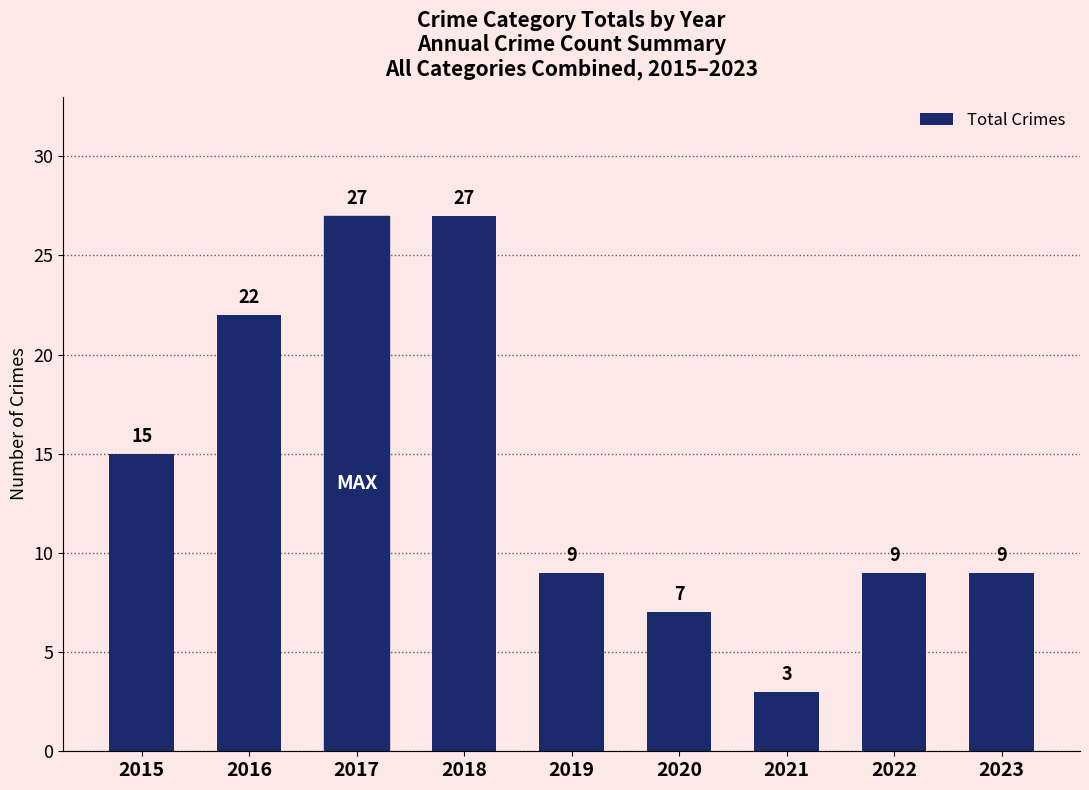

What is the sum of the values at 2019 and 2016?

31